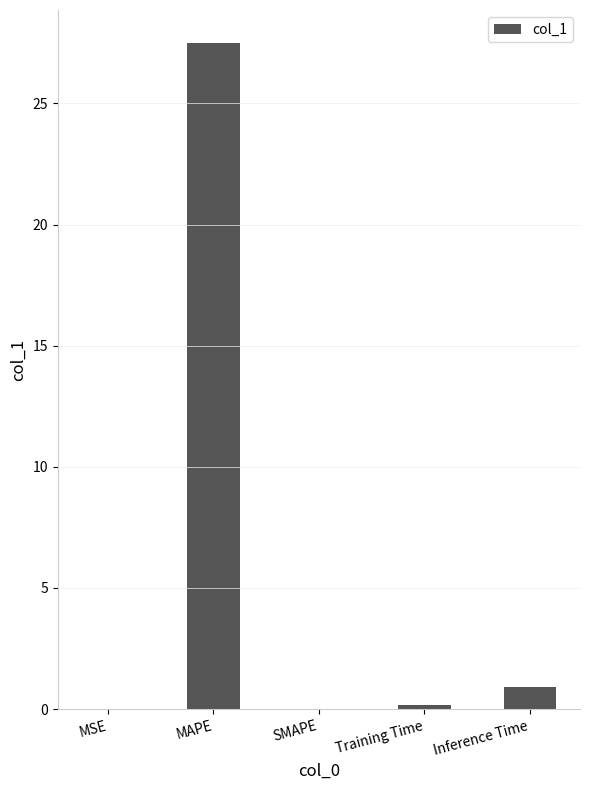

What is the sum of all values?

28.6